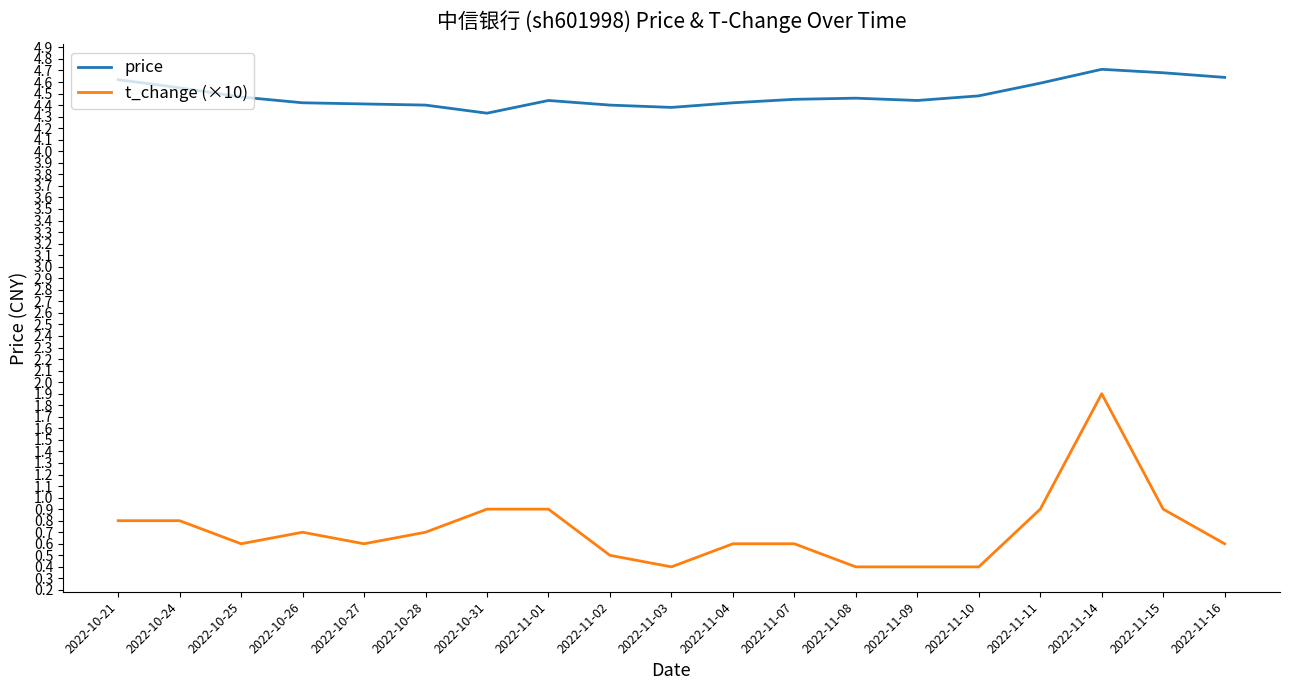

True or false: t_change (×10) has more than 0 interior local peaks.

True